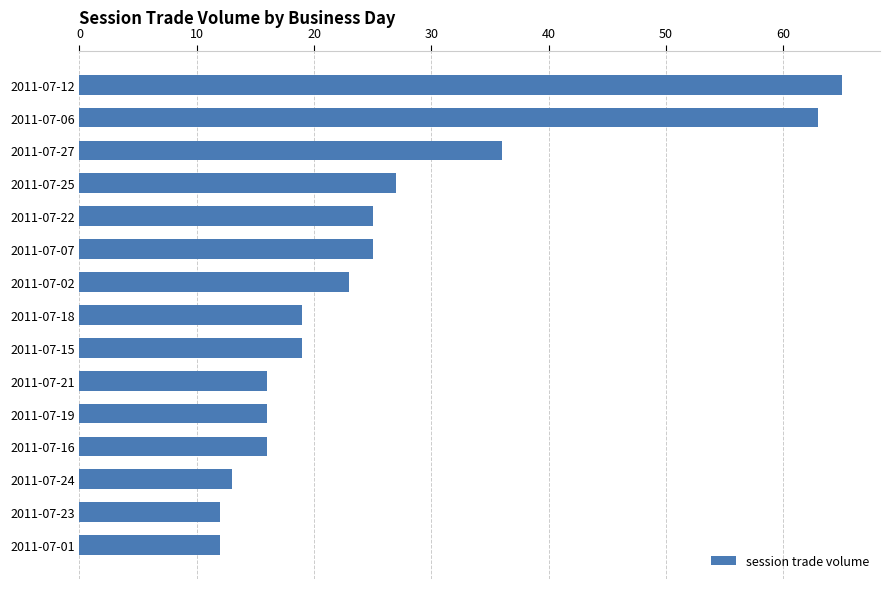

Reading top to bottom, transcribe all the data shown in this chart.

65	63	36	27	25	25	23	19	19	16	16	16	13	12	12